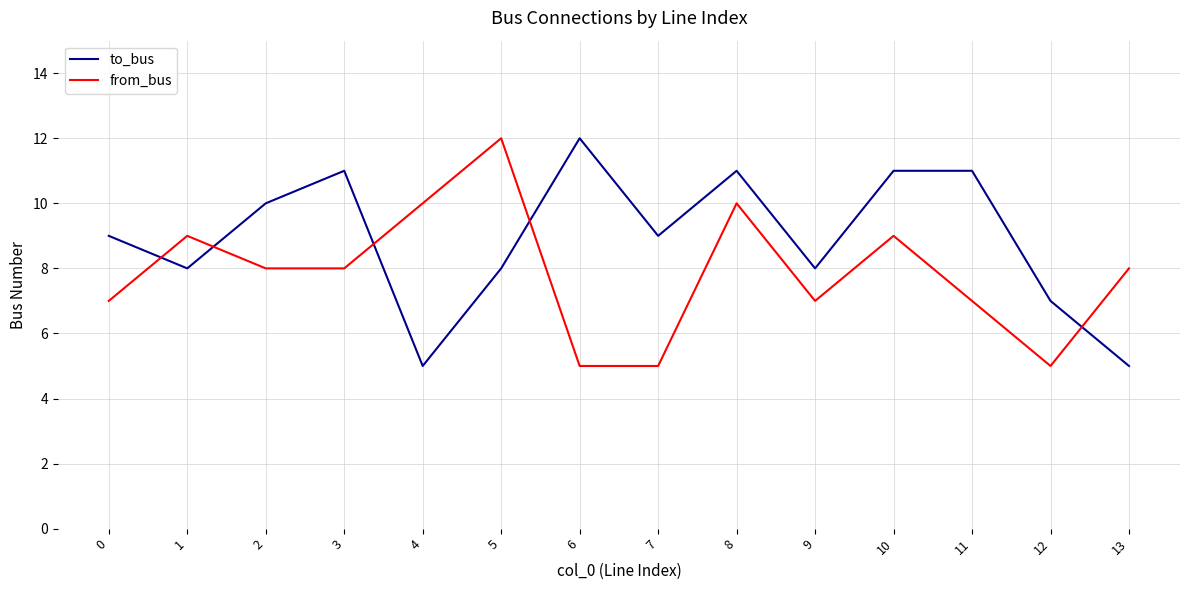

What are all the series names shown in the legend?

to_bus, from_bus